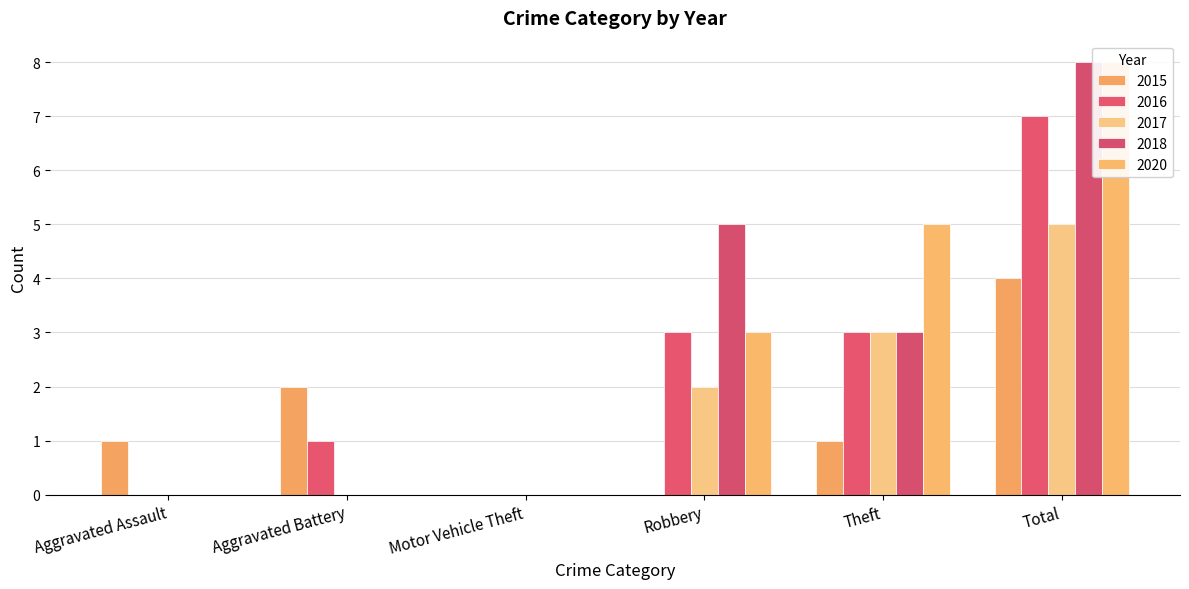

What is the sum of all 2017 values?

10